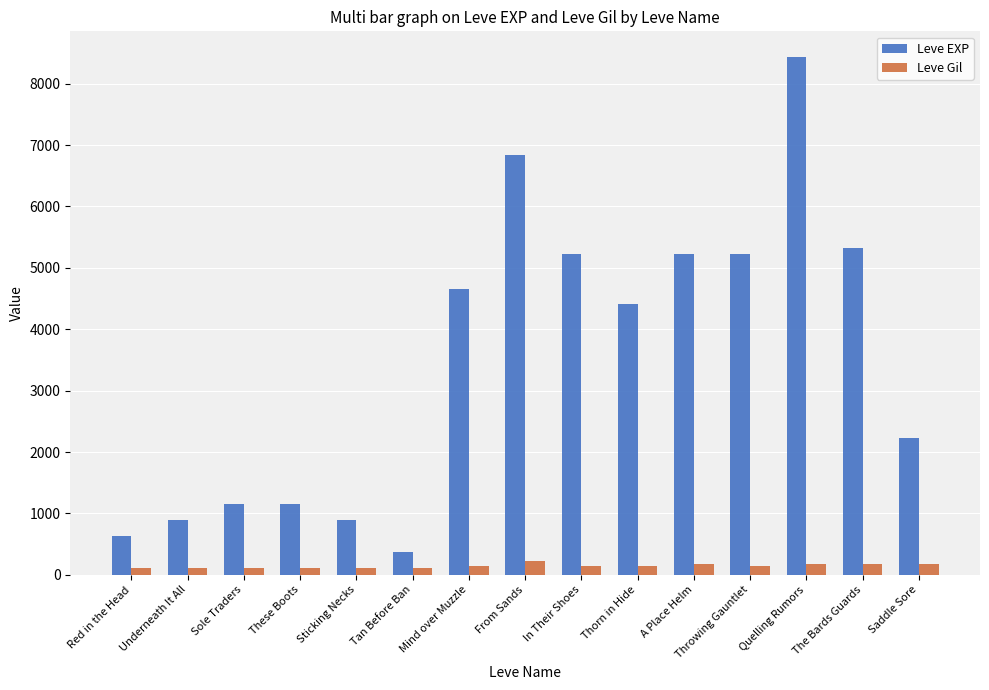

Which series changed the most between From Sands and The Bards Guards?

Leve EXP